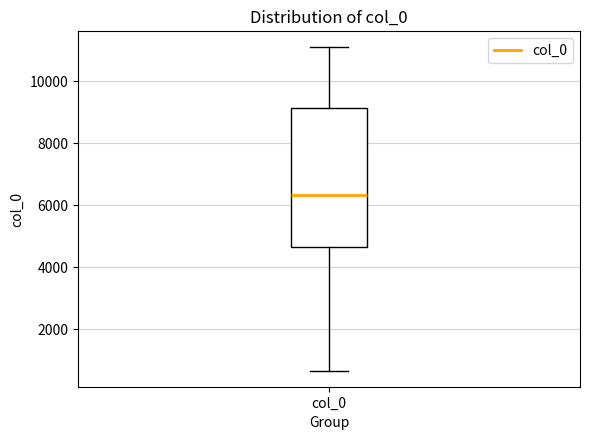

Transcribe this box plot: give where the median line is, the range the box spans, and where the two whiskers end, as read against the y-axis. The values are not printed on the chart, so give them approximately, as read against the axis.

median 6400, box 4600 to 9200, whiskers 600 to 11000